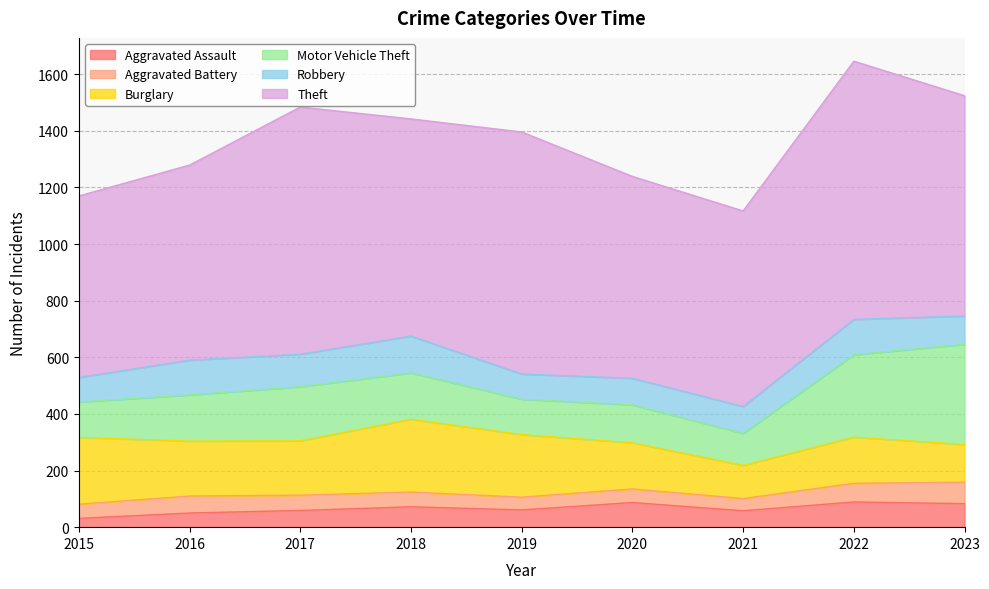

List the labels in order of Robbery value, largest first.

2018, 2022, 2016, 2017, 2023, 2021, 2020, 2019, 2015